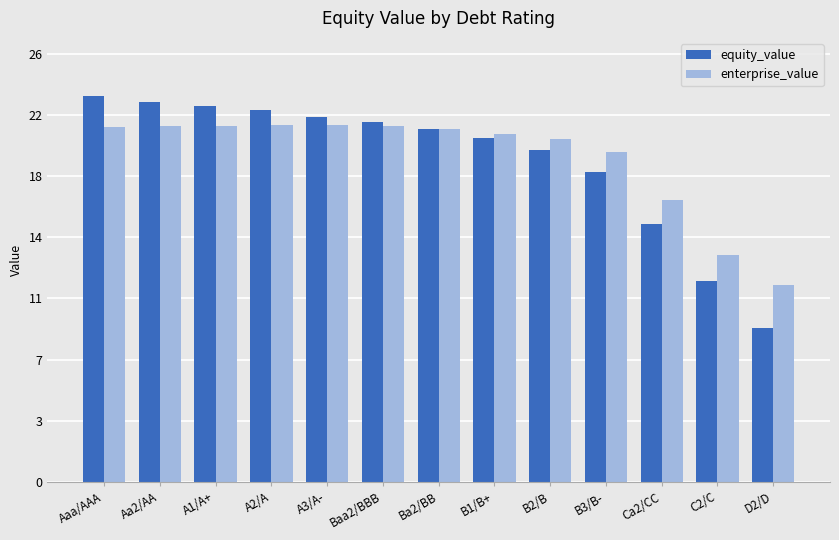

Are the bars grouped side by side (vs. stacked)?

Yes